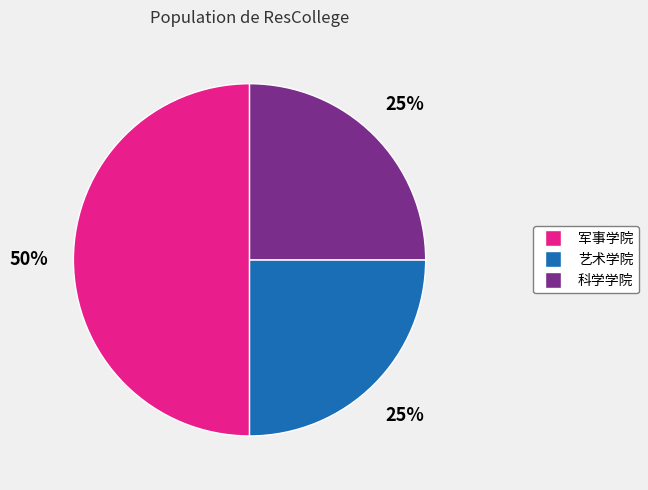

What is the largest slice in the pie chart?

军事学院